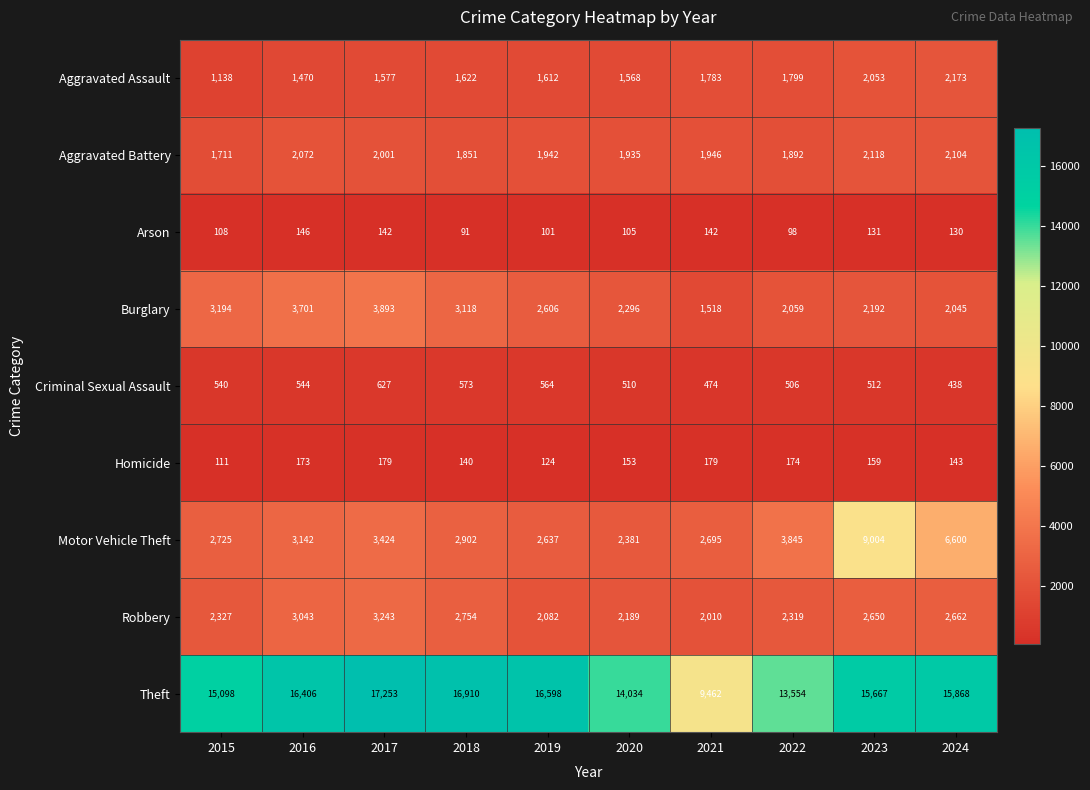

Count the number of categories in the chart.

10